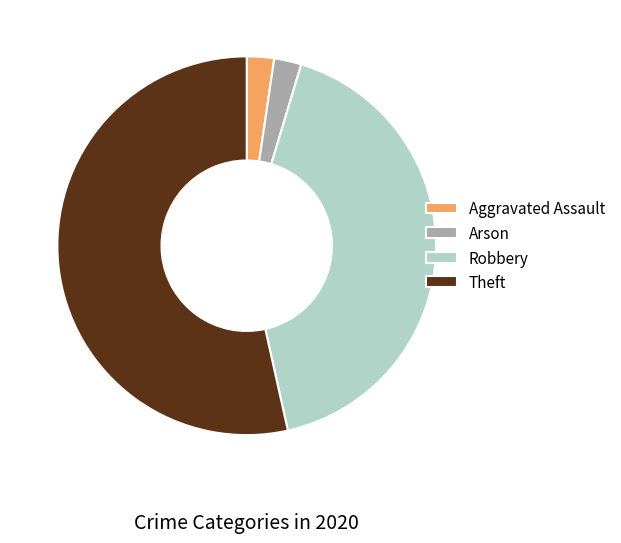

Which has a higher value, Theft or Robbery?

Theft